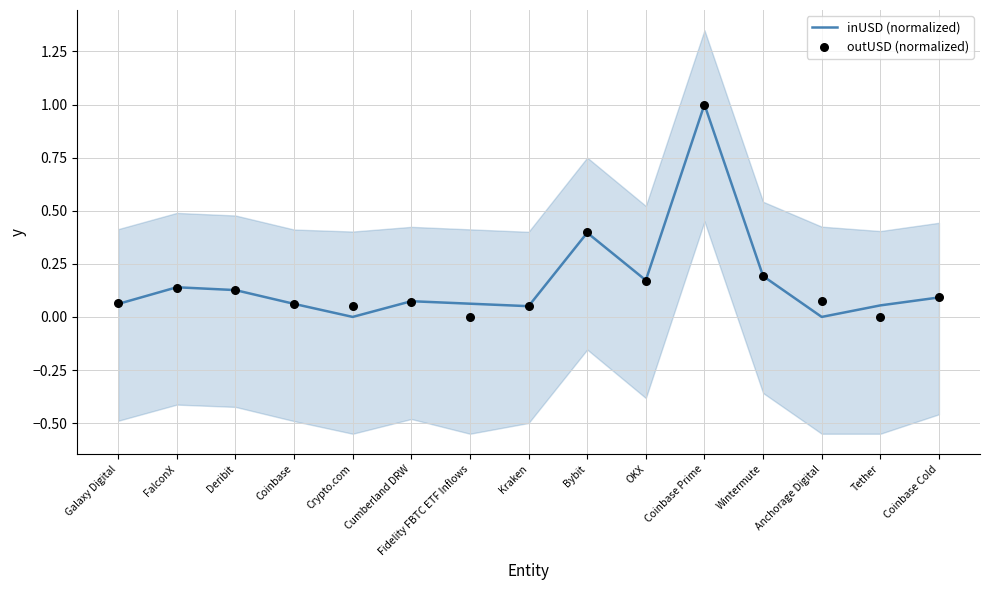

Which series has the largest Y range (max minus min)?

inUSD (normalized)